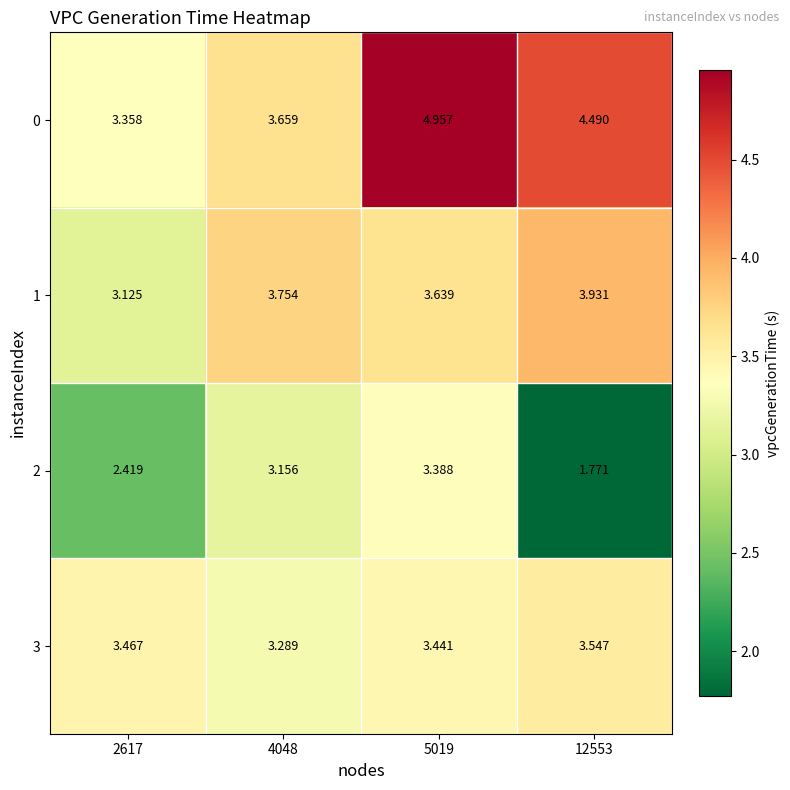

How many data points does each series have?

4